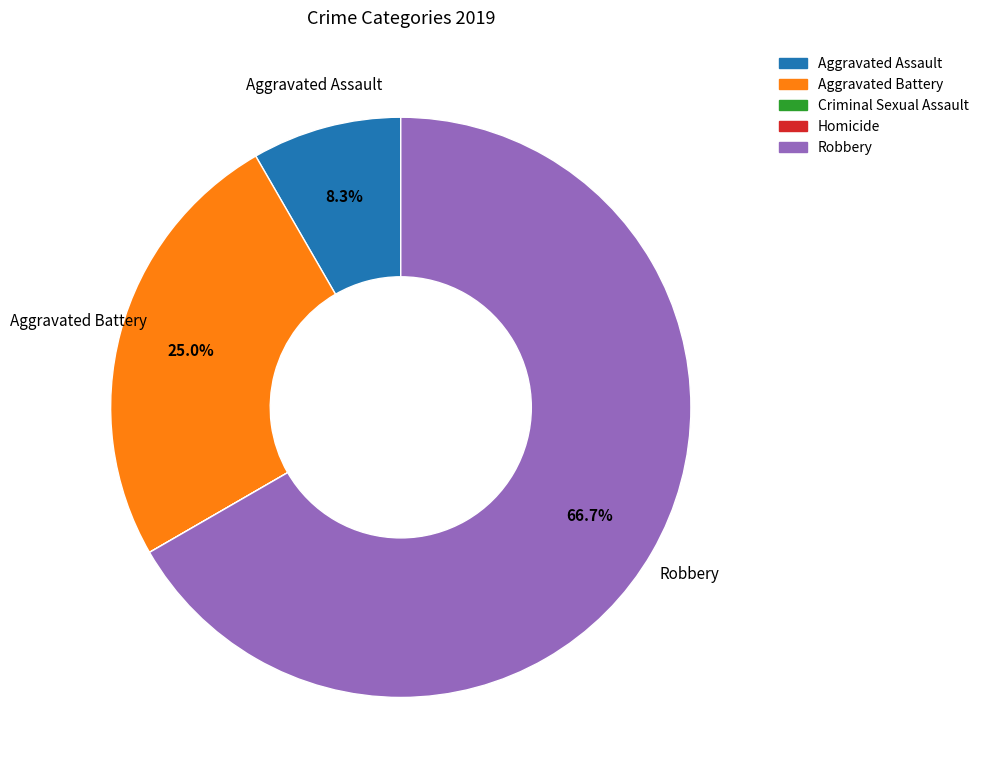

How much of the chart is everything except Robbery?

33.3%